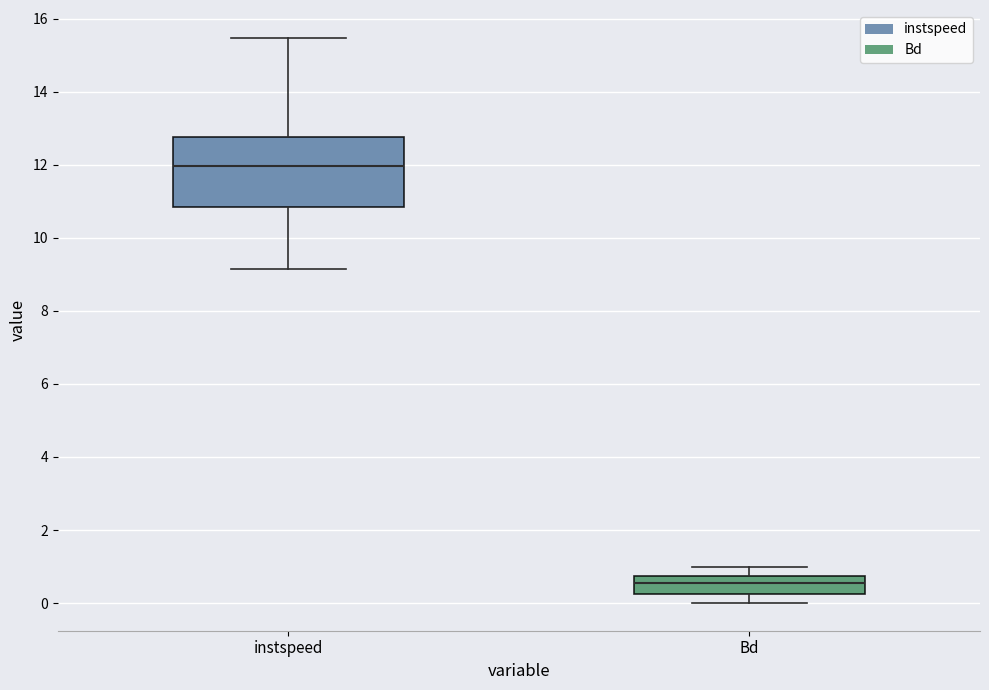

Which box has the highest median line?

instspeed